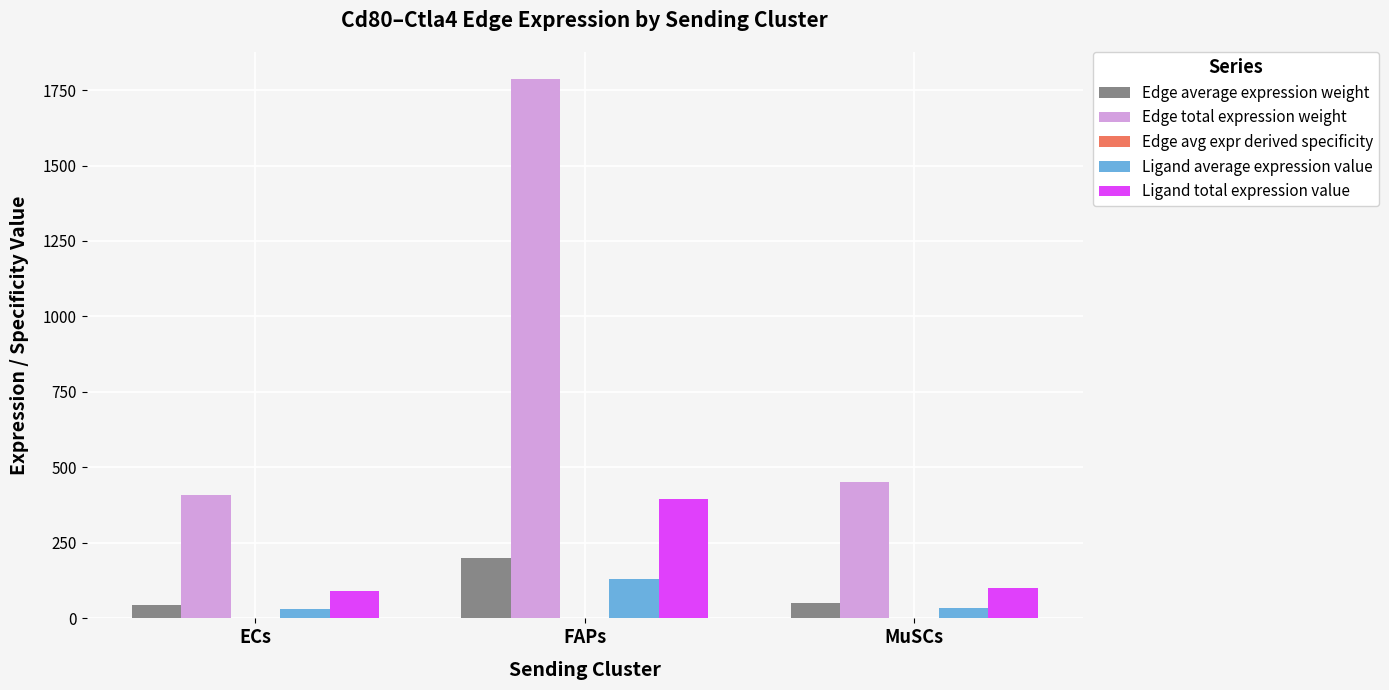

Does the chart contain stacked bars?

No